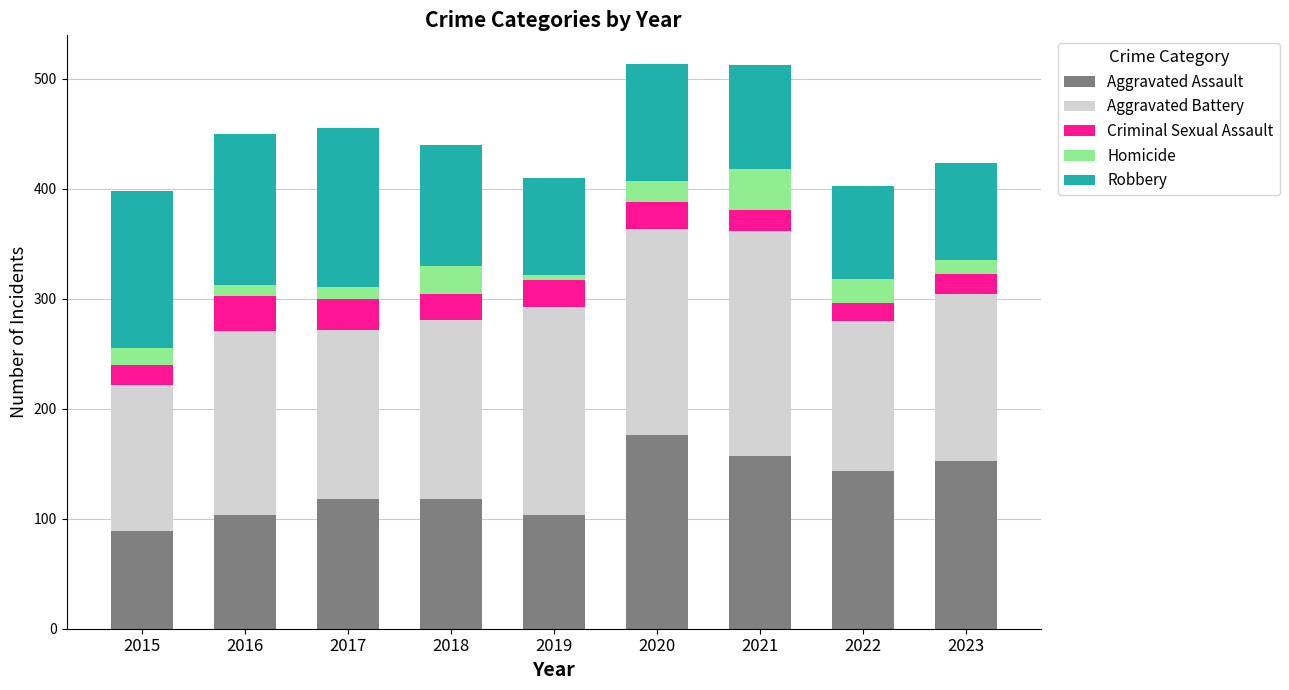

Does the chart contain any negative values?

No